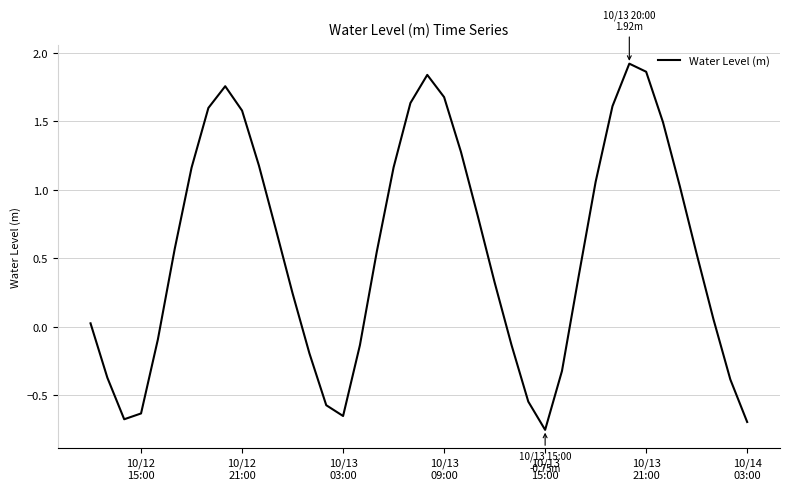

What is the difference between the maximum and minimum values?

2.7